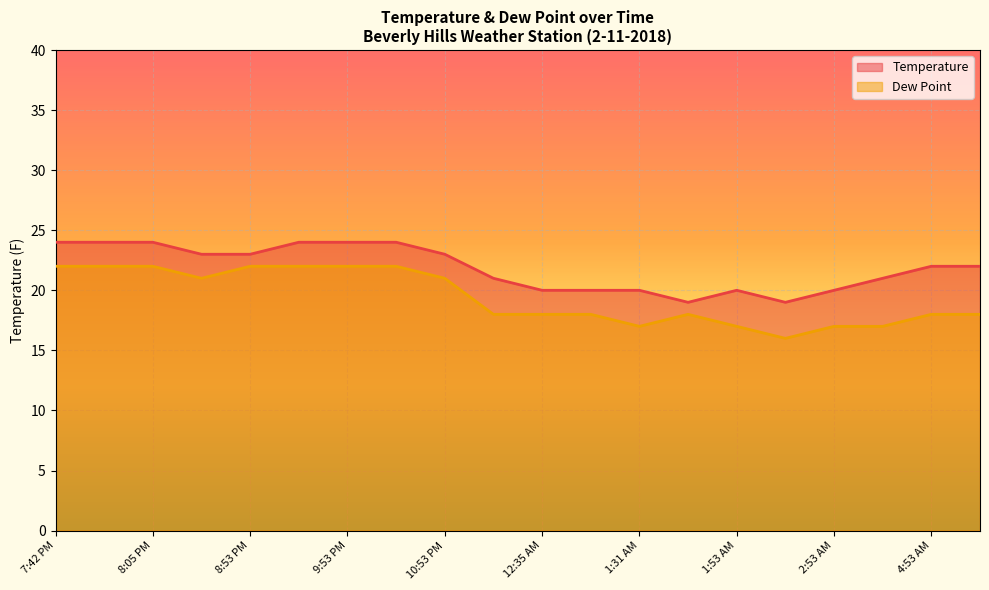

What is the difference between the maximum and minimum values in the Temperature series?

5